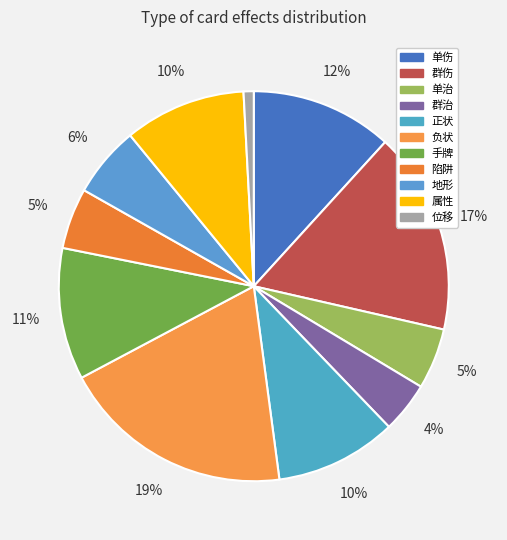

How many slices are in this pie chart?

11